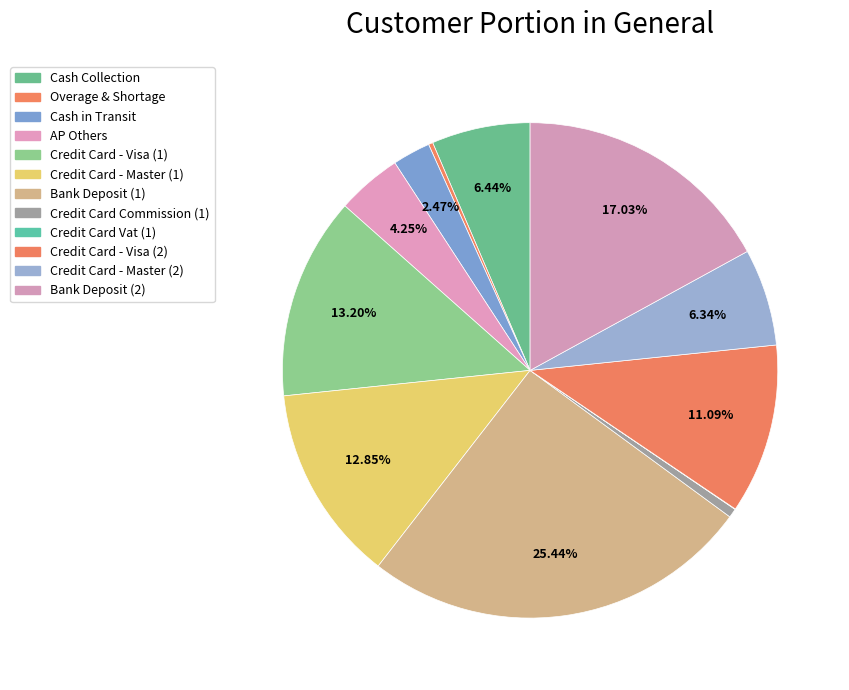

Do Credit Card Commission (1) and Overage & Shortage together represent more than half of the pie?

No